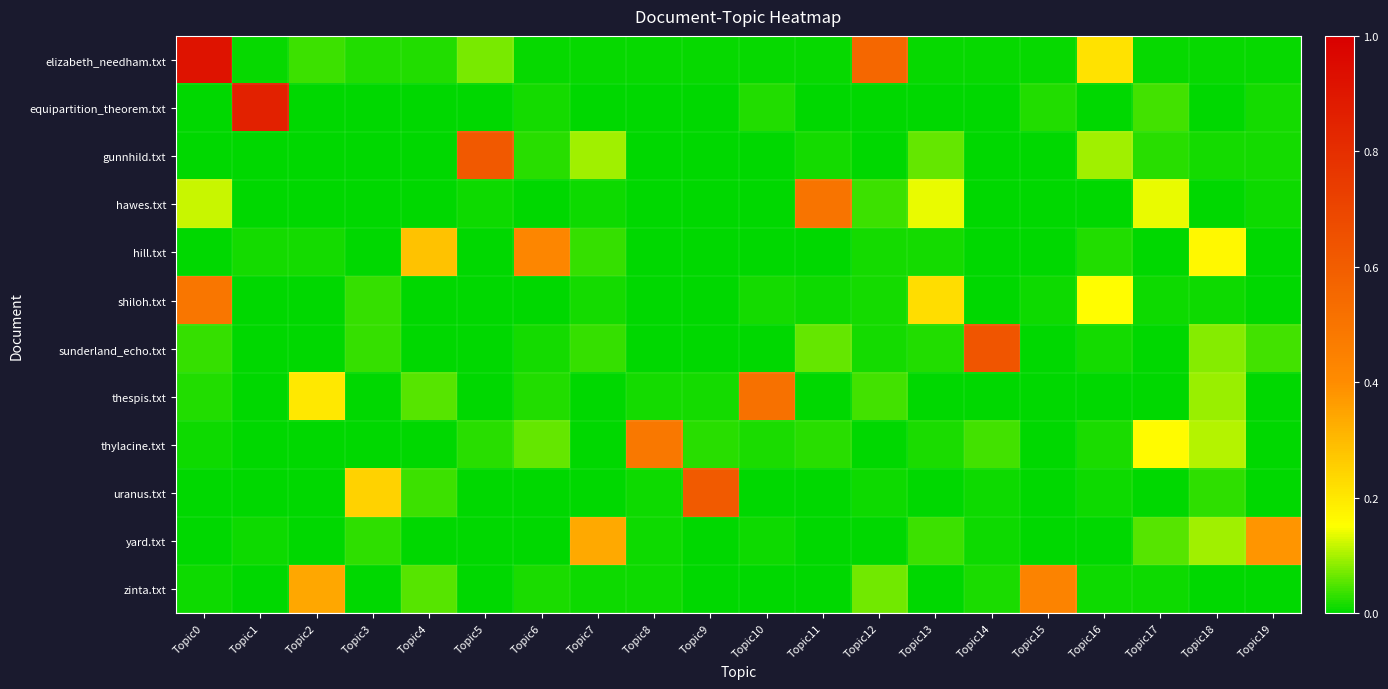

What is the total value across all series at Topic8?

0.5